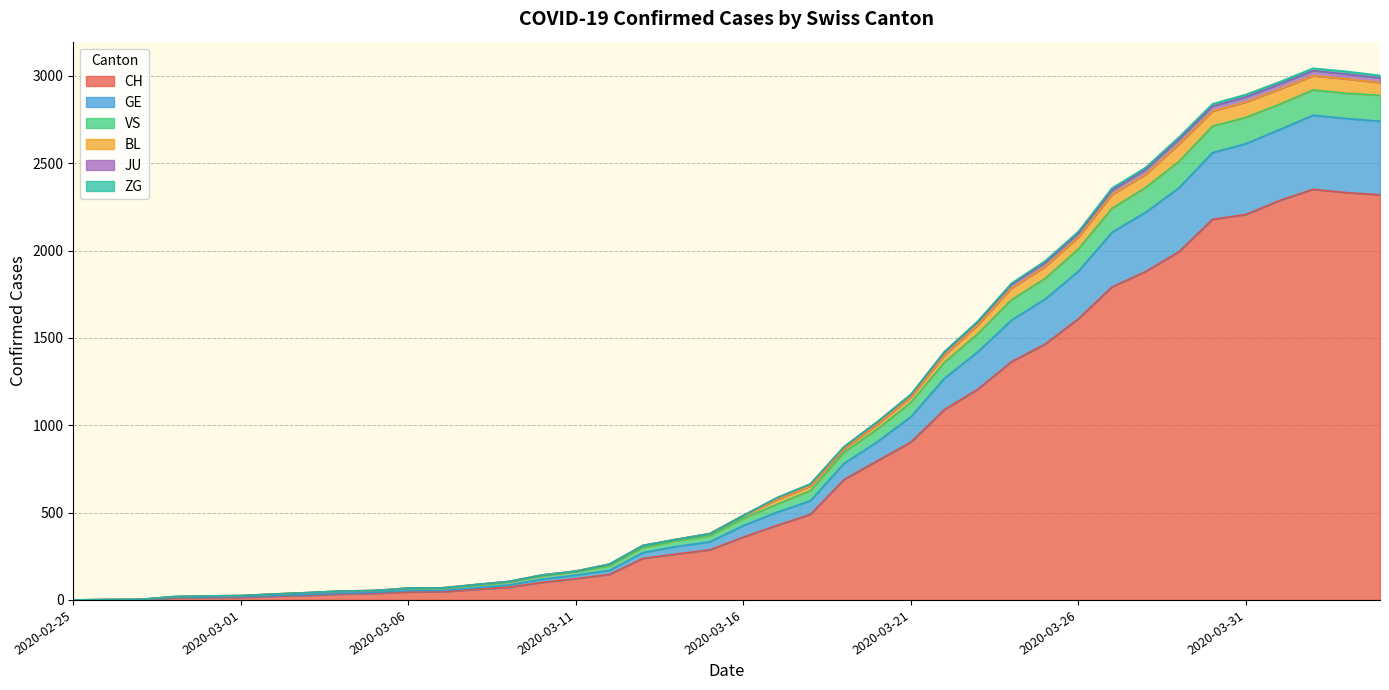

What is the highest value of the CH series?

2351